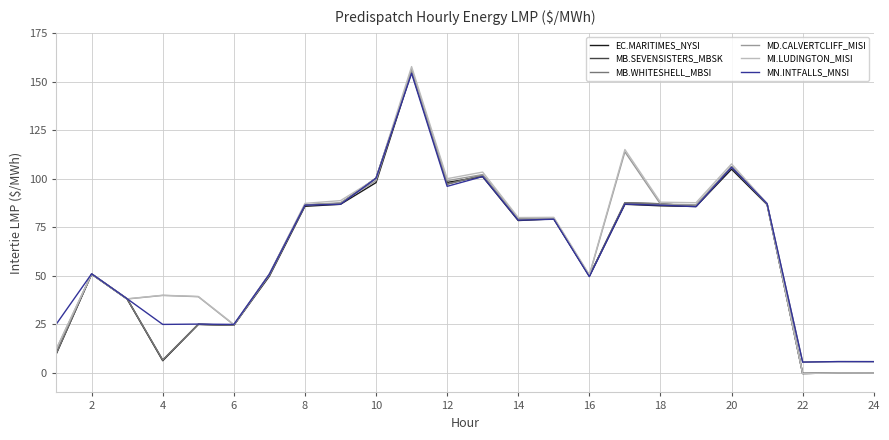

What is the average value of the MB.SEVENSISTERS_MBSK series?

62.4